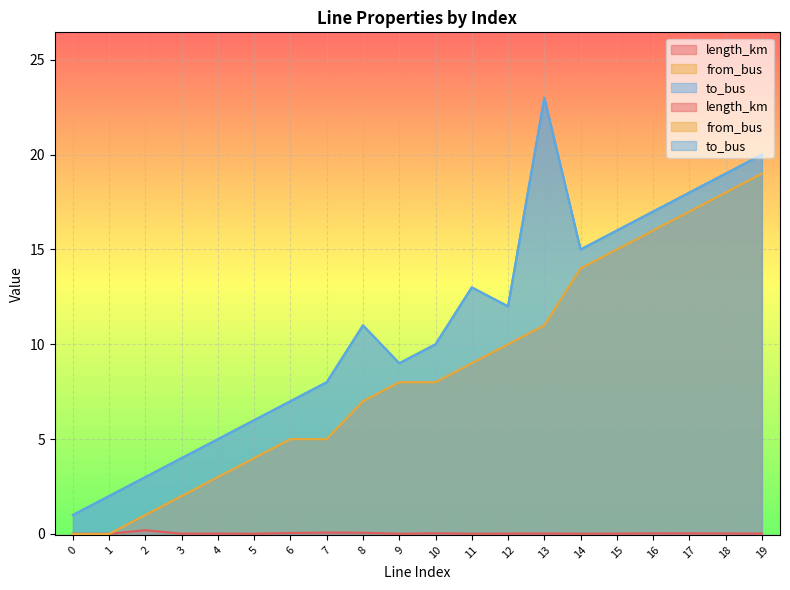

Between 9 and 10, which series saw the biggest shift?

to_bus